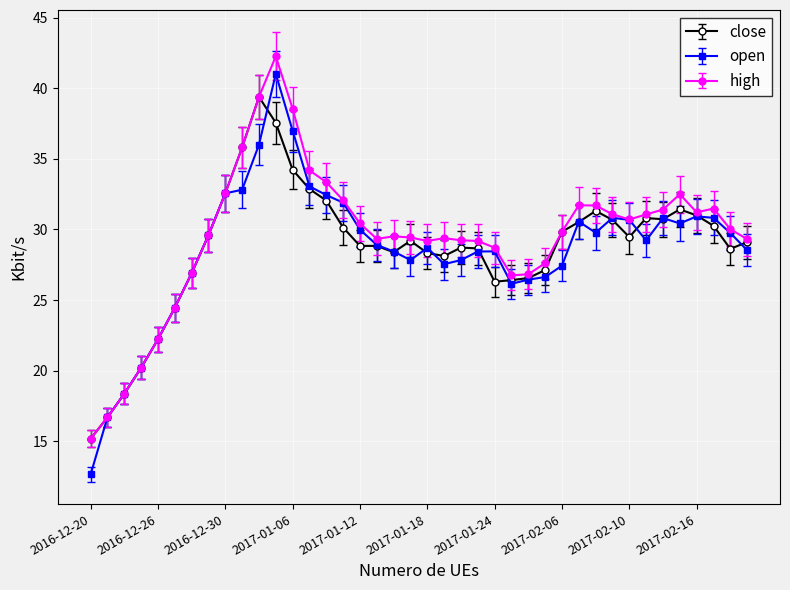

At how many categories does at least one series exceed 24?

35